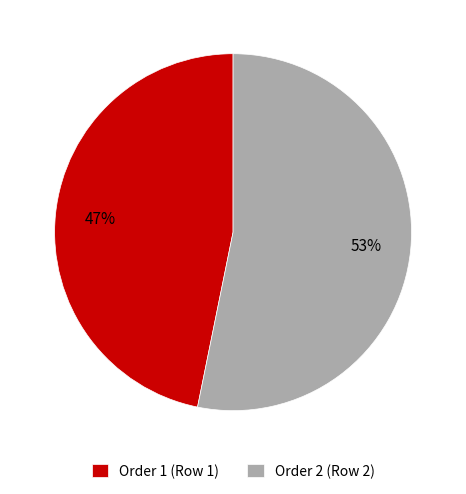

Do Order 1 (Row 1) and Order 2 (Row 2) together represent more than half of the pie?

Yes